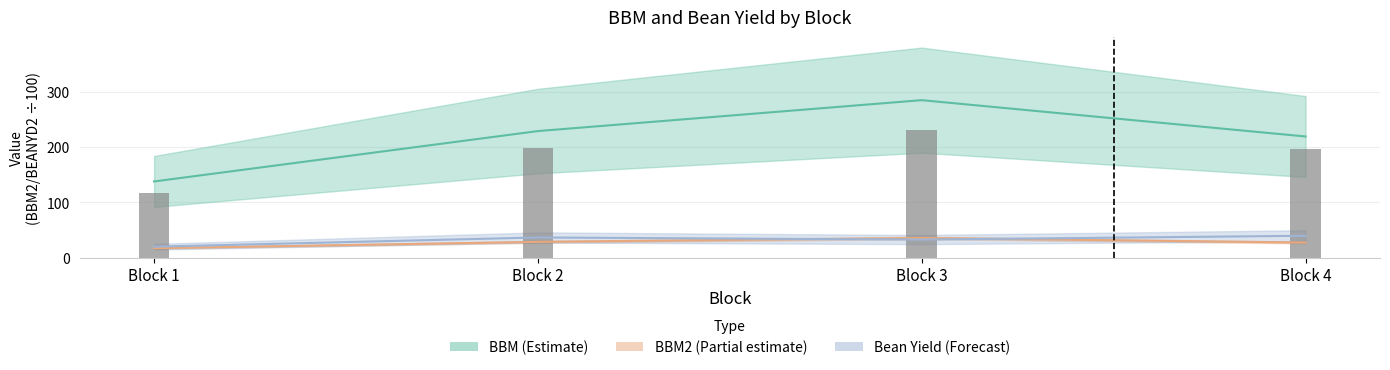

True or false: the data shows 198.7 at Block 2.

True